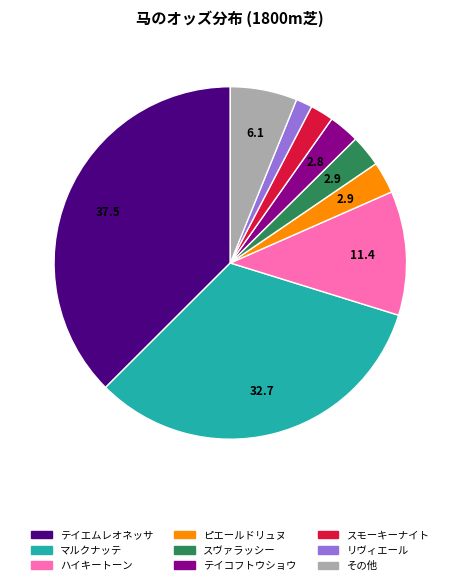

Which category has the smallest portion of the pie?

リヴィエール